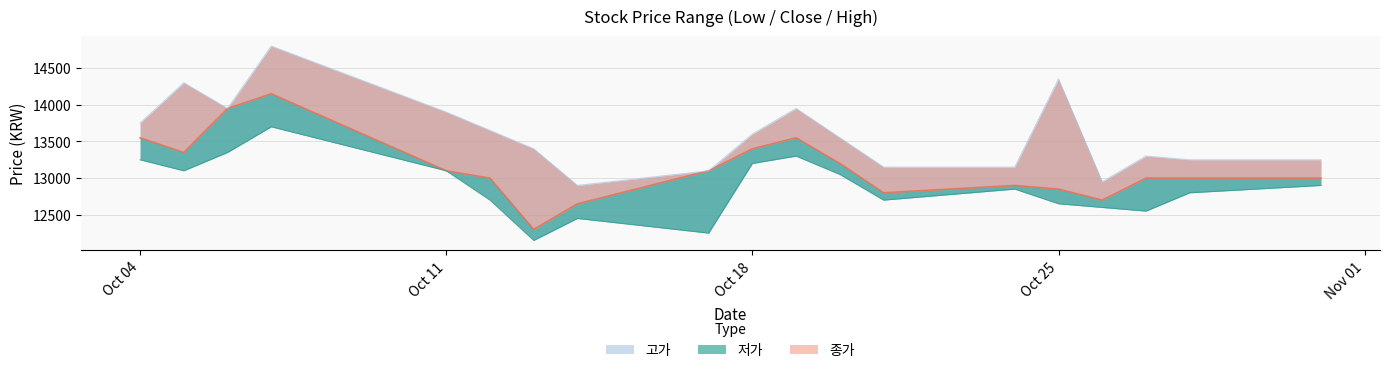

True or false: 저가 and 고가 cross at least once.

False